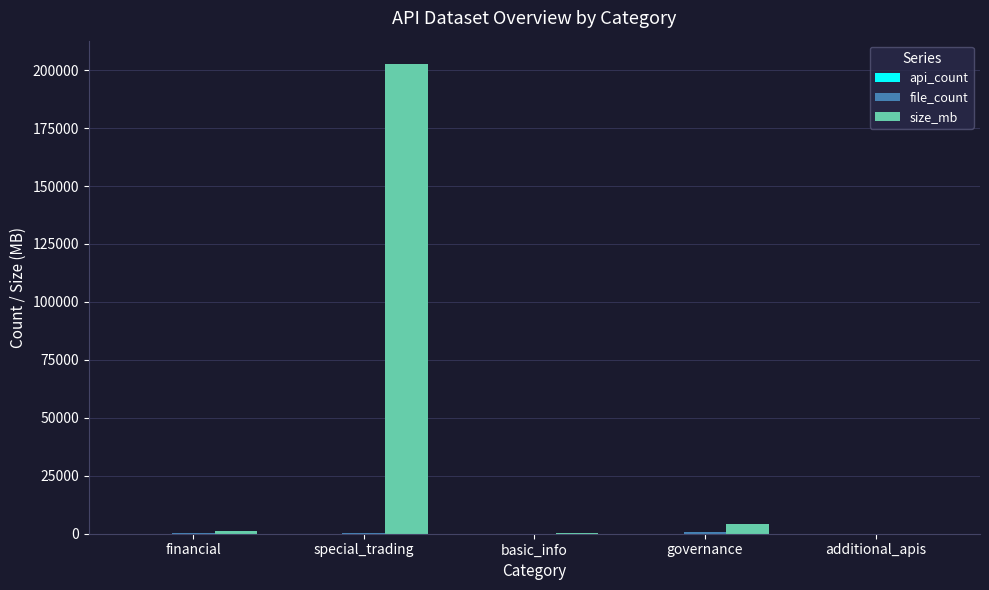

Which series has the largest total across all categories?

size_mb